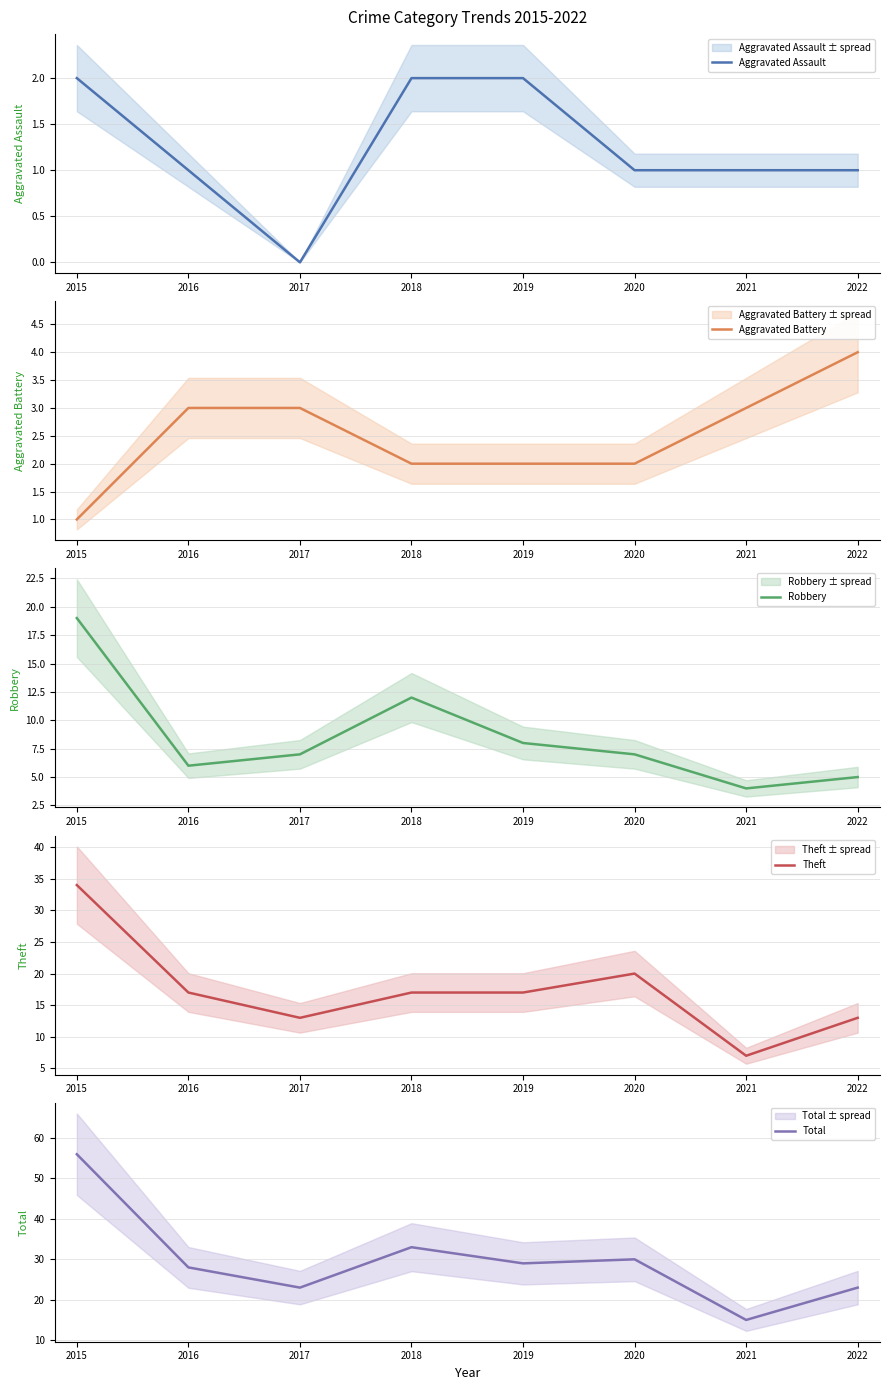

Which series has the largest total across all categories?

Total